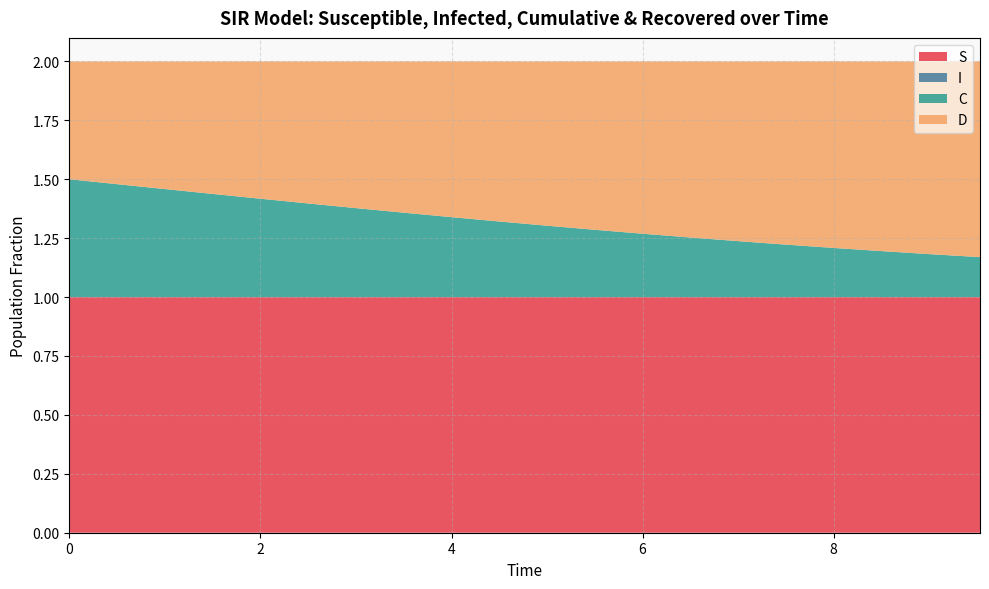

Reading left to right, extract all data points from this chart.

S: 0=1.0	1=1.0	2=1.0	3=1.0	4=1.0	5=1.0	6=1.0	7=1.0	8=1.0	9=1.0	10=1.0	11=1.0	12=1.0	13=1.0	14=1.0	15=1.0	16=1.0	17=1.0	18=1.0	19=1.0
I: 0=0.0	1=0.0	2=0.0	3=0.0	4=0.0	5=0.0	6=0.0	7=0.0	8=0.0	9=0.0	10=0.0	11=0.0	12=0.0	13=0.0	14=0.0	15=0.0	16=0.0	17=0.0	18=0.0	19=0.0
C: 0=0.5	1=0.5	2=0.5	3=0.4	4=0.4	5=0.4	6=0.4	7=0.4	8=0.3	9=0.3	10=0.3	11=0.3	12=0.3	13=0.3	14=0.2	15=0.2	16=0.2	17=0.2	18=0.2	19=0.2
D: 0=0.5	1=0.5	2=0.5	3=0.6	4=0.6	5=0.6	6=0.6	7=0.6	8=0.7	9=0.7	10=0.7	11=0.7	12=0.7	13=0.7	14=0.8	15=0.8	16=0.8	17=0.8	18=0.8	19=0.8